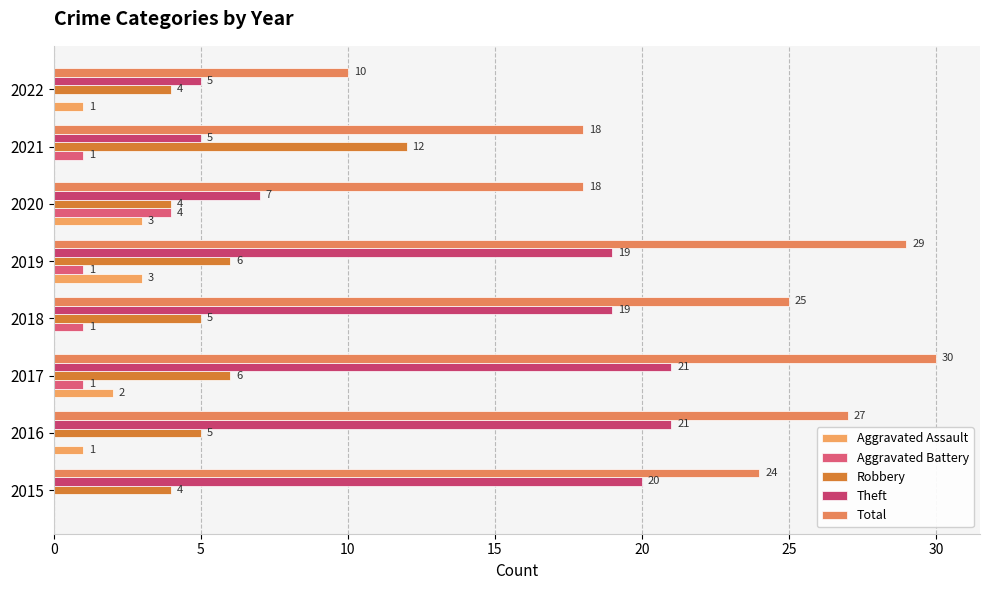

What is the difference between the maximum and minimum values in the Robbery series?

8